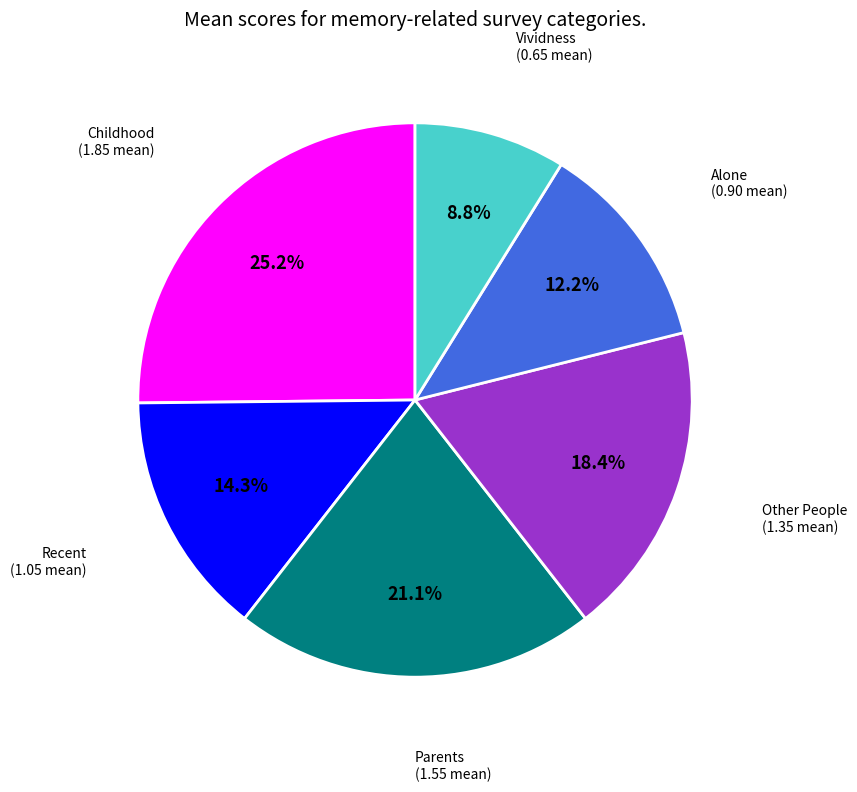

Is Recent the majority of the pie?

No